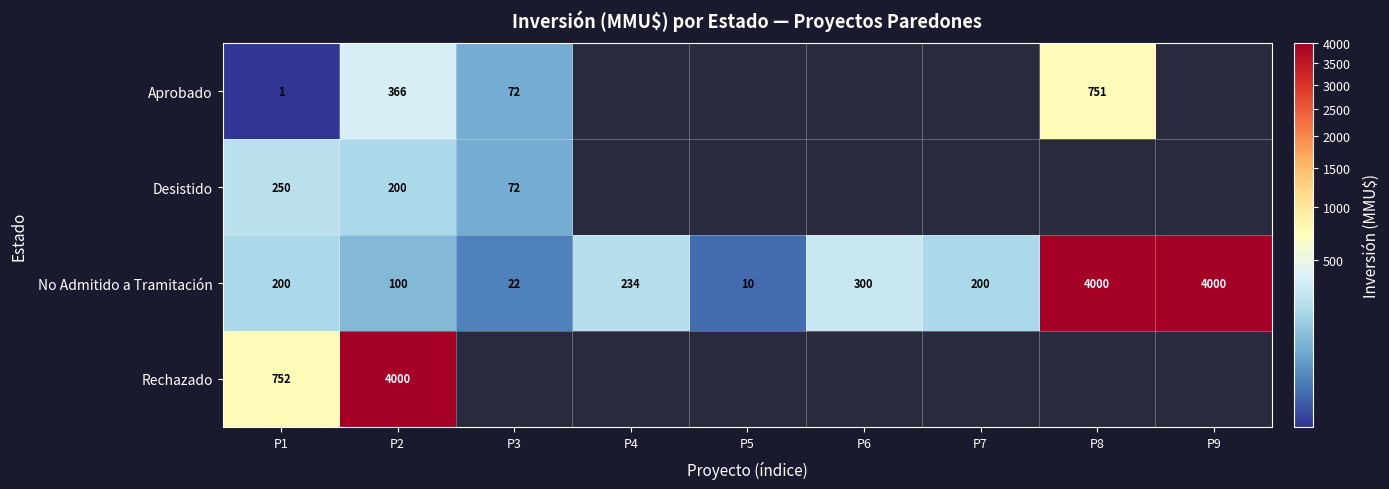

True or false: No Admitido a Tramitación has a value of 4000 at P9.

True